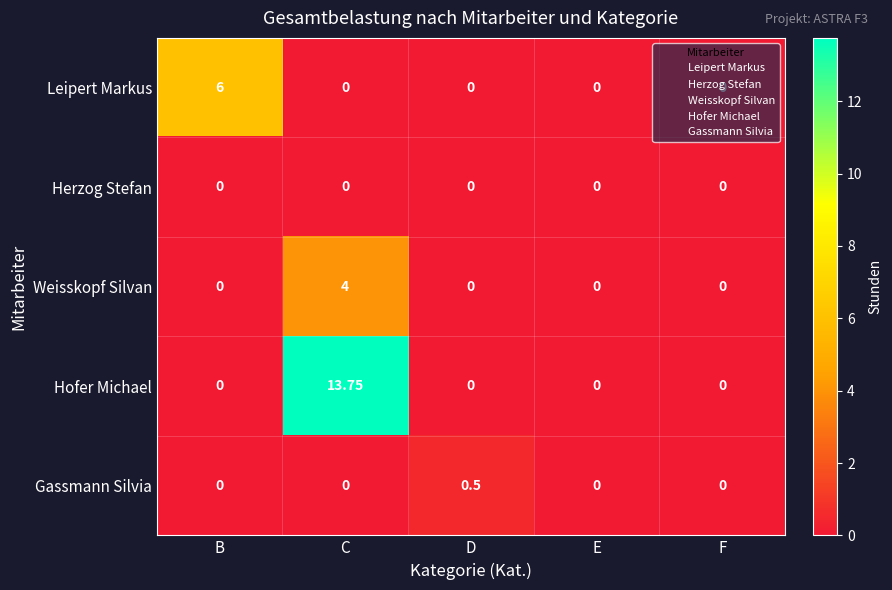

At which label does Weisskopf Silvan reach its peak?

C